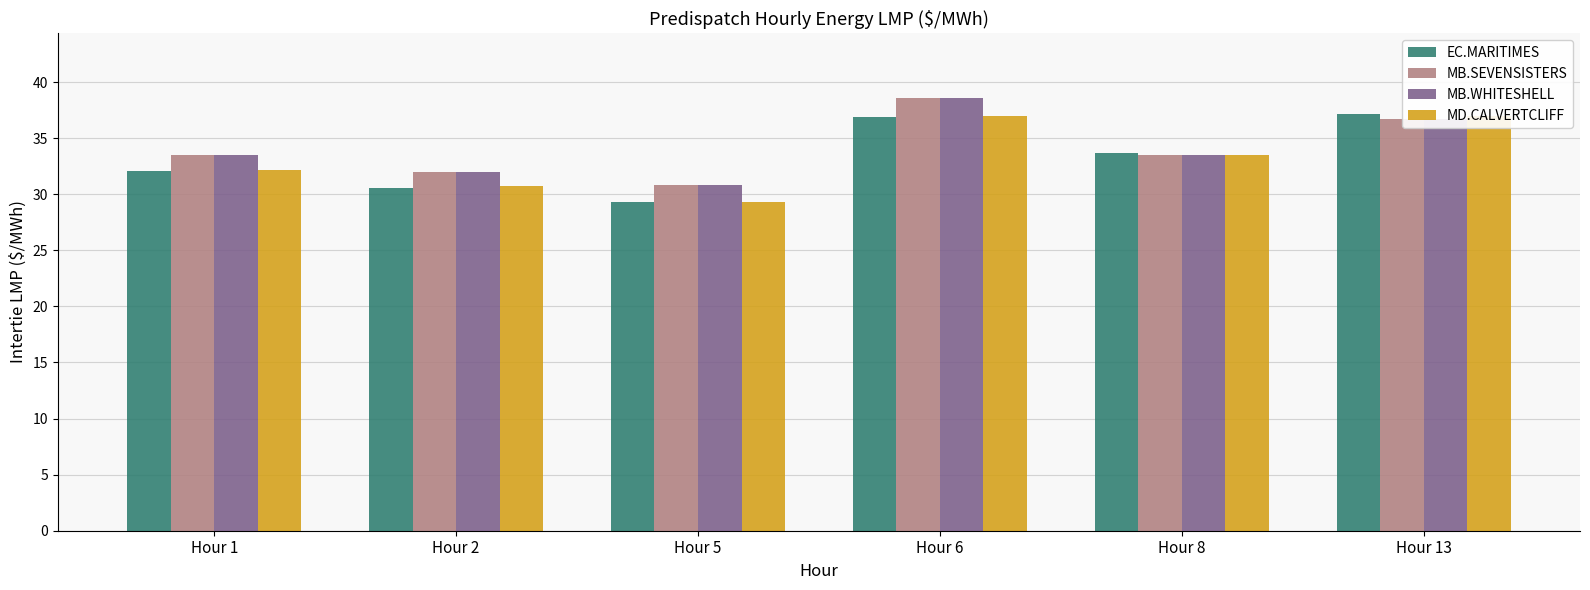

Are the bars grouped side by side (vs. stacked)?

Yes